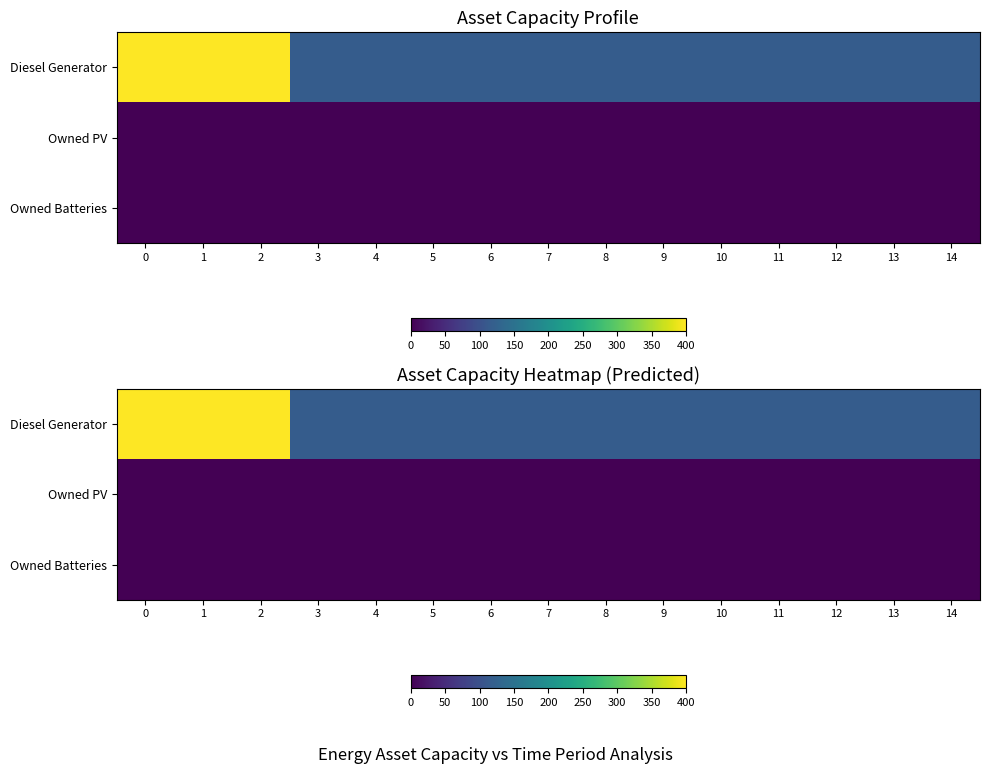

What is the difference between the maximum and minimum values in the Diesel Generator series?

284